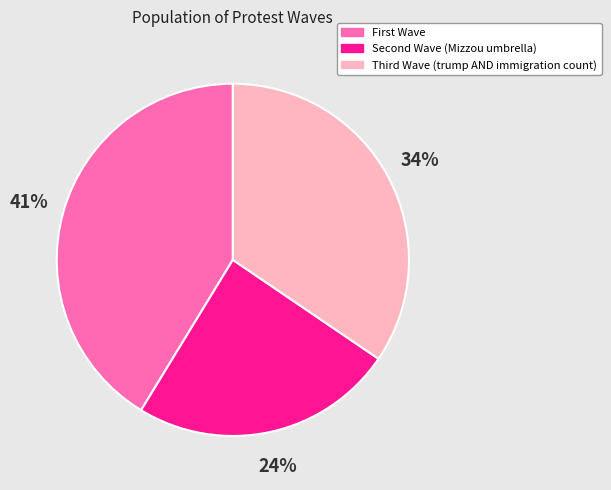

How many segments does this pie chart have?

3